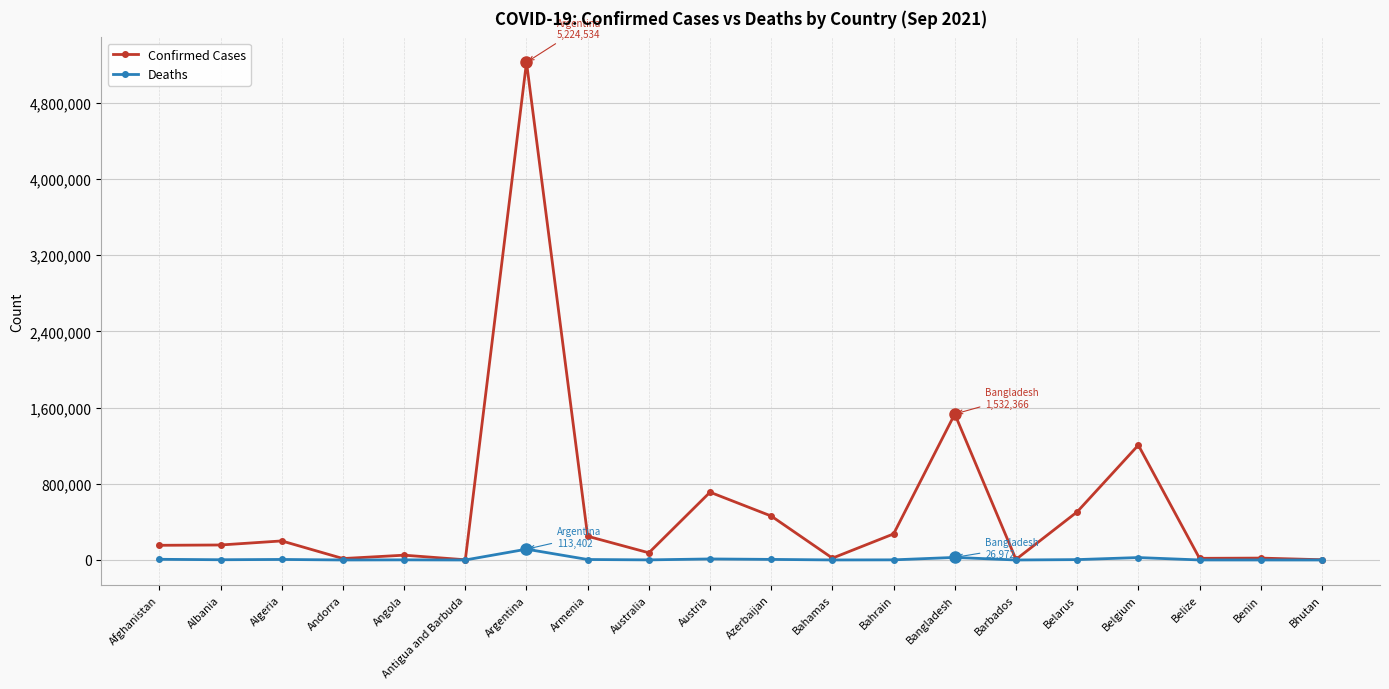

Count the number of categories in the chart.

20